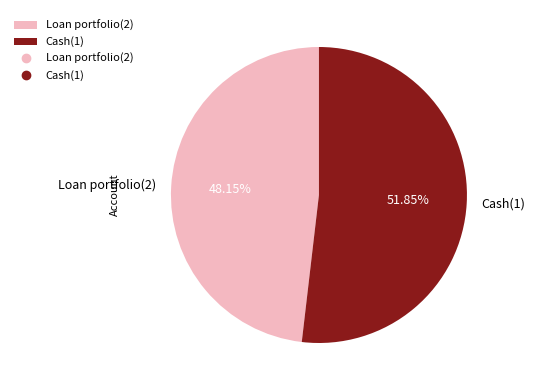

To the nearest percent, what is the difference between the largest and smallest slice percentages?

4%